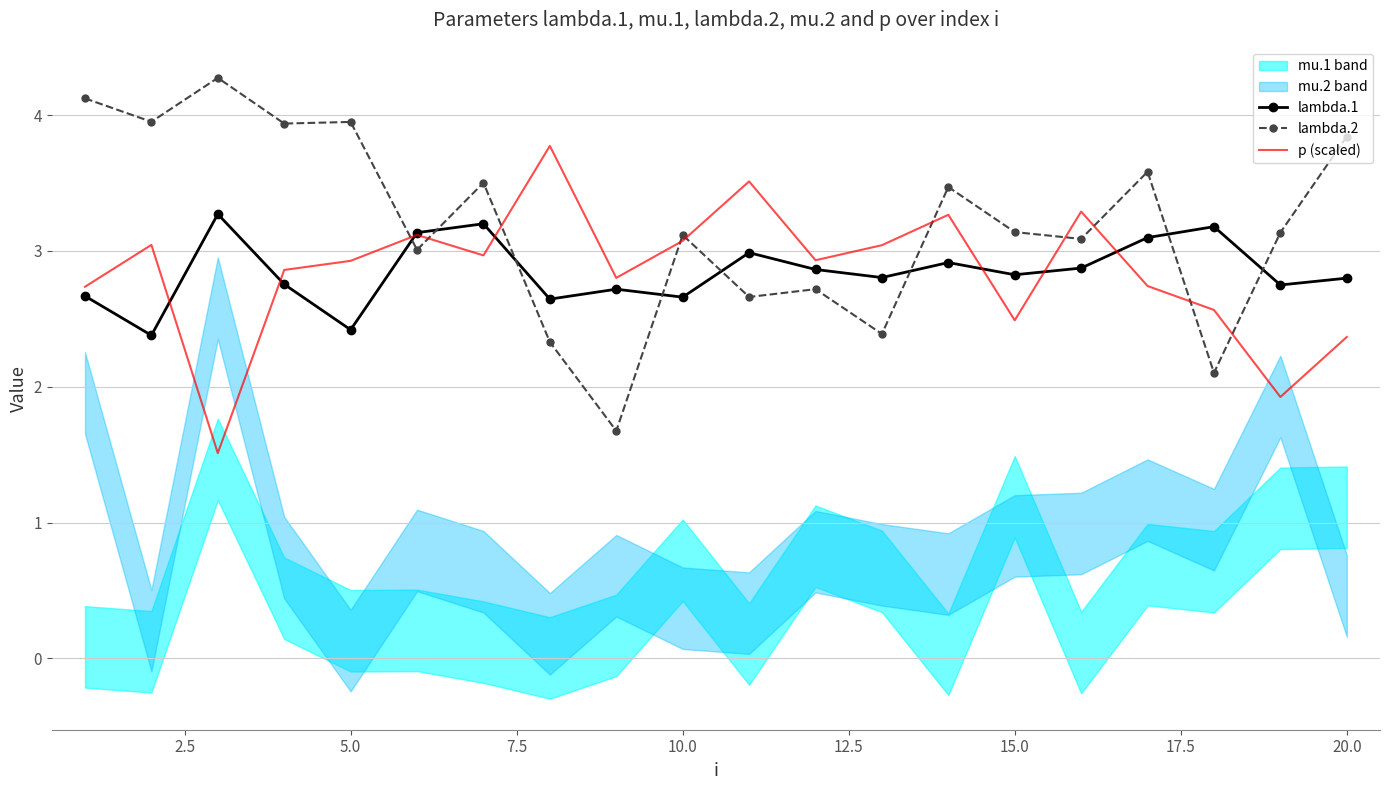

What is the highest value of the p (scaled) series?

3.8